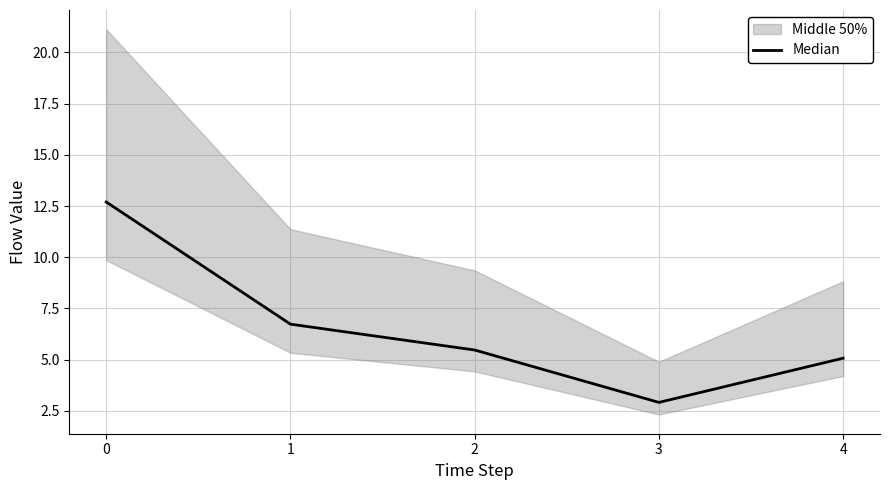

How many lines are shown in the chart?

1